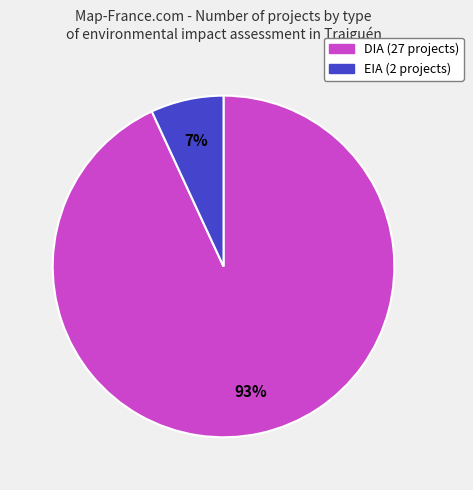

What percentage is the DIA slice, to the nearest percent?

93%